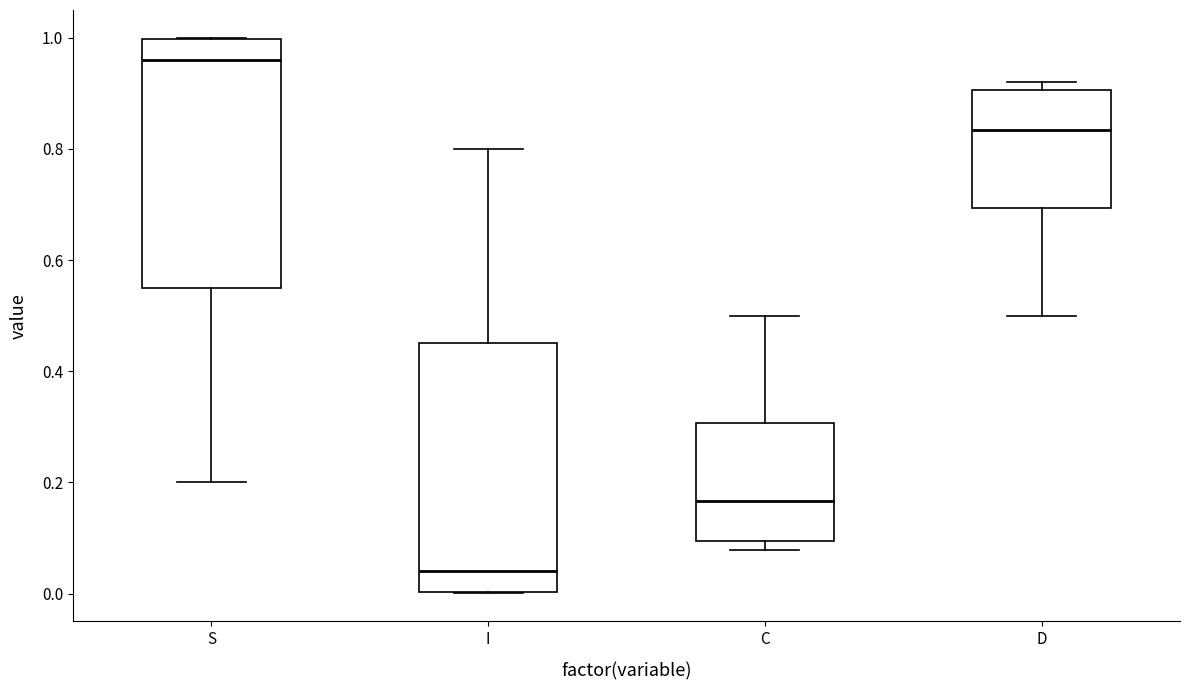

Which box's median line is the highest?

S